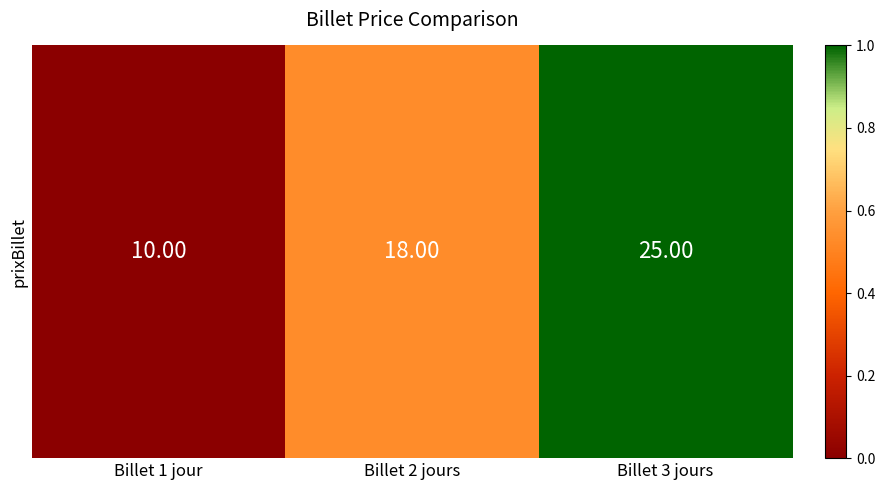

Reading right to left, list all the values displayed in this chart.

Billet 3 jours=1.0	Billet 2 jours=0.5	Billet 1 jour=0.0